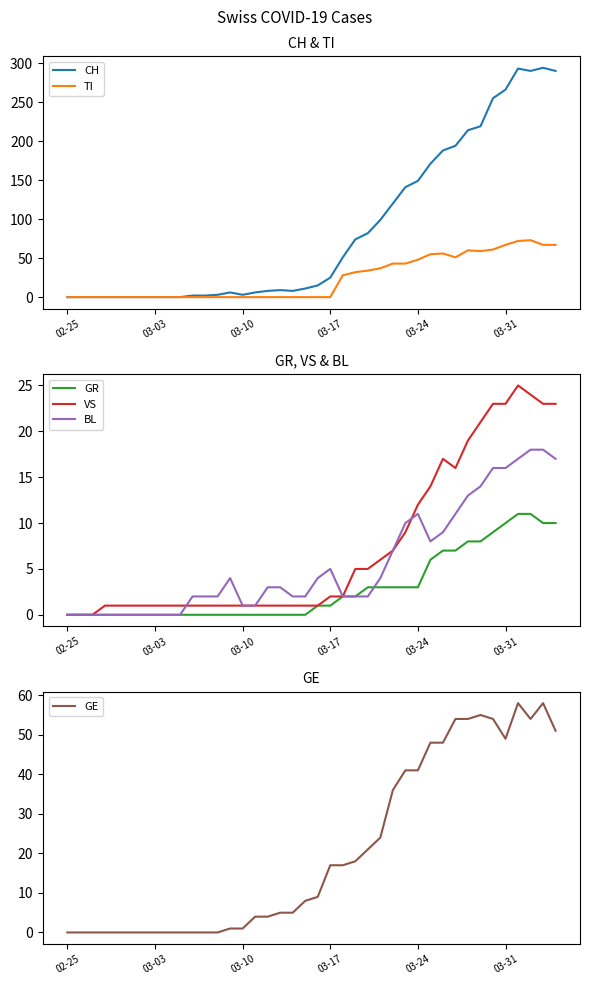

How many times do VS and BL cross each other?

2